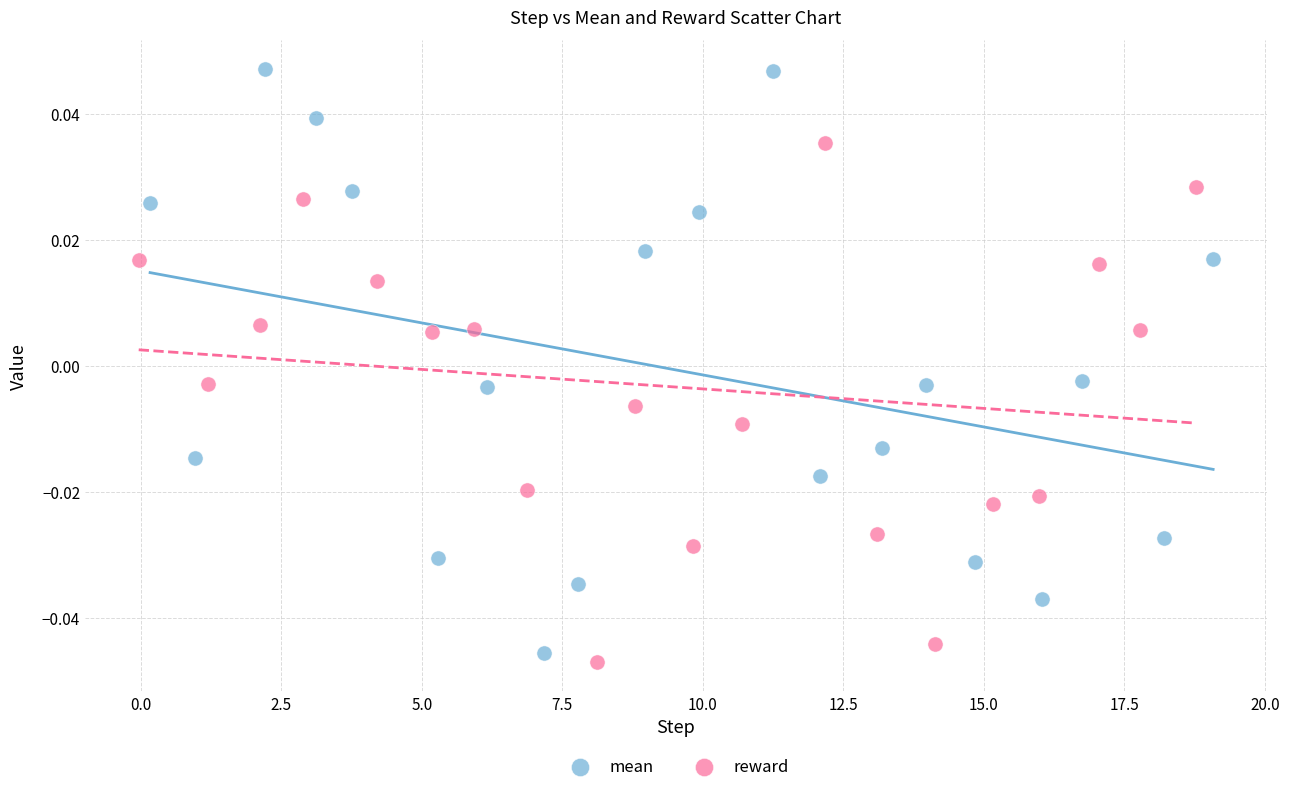

What are all the series names shown in the legend?

mean, reward